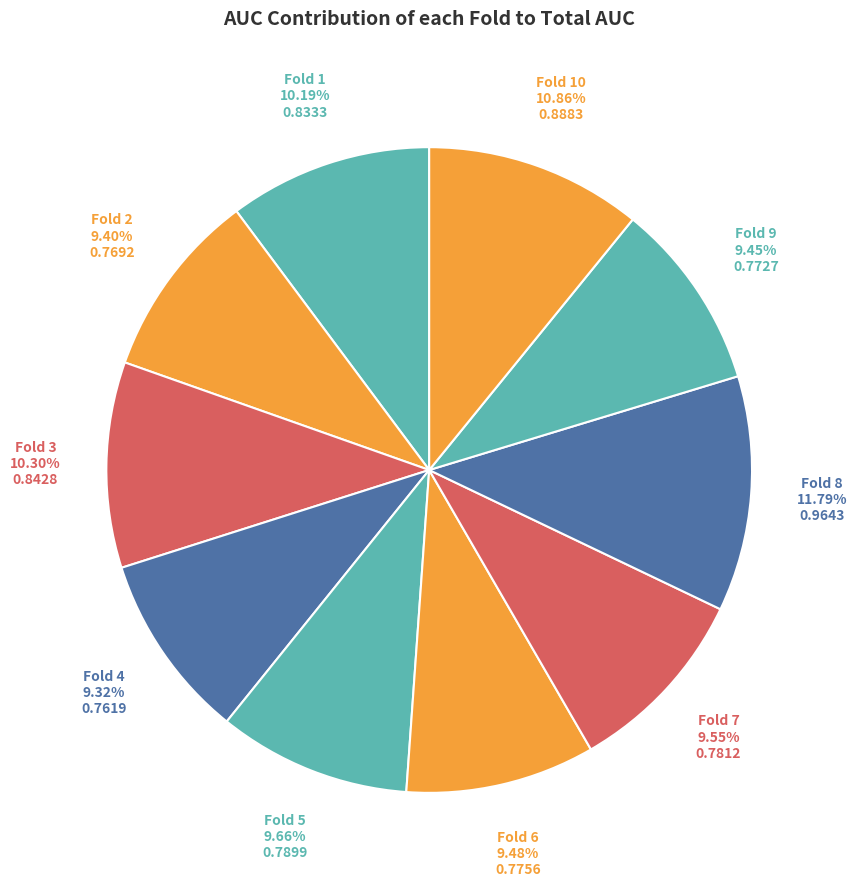

Count the number of slices in the pie.

10